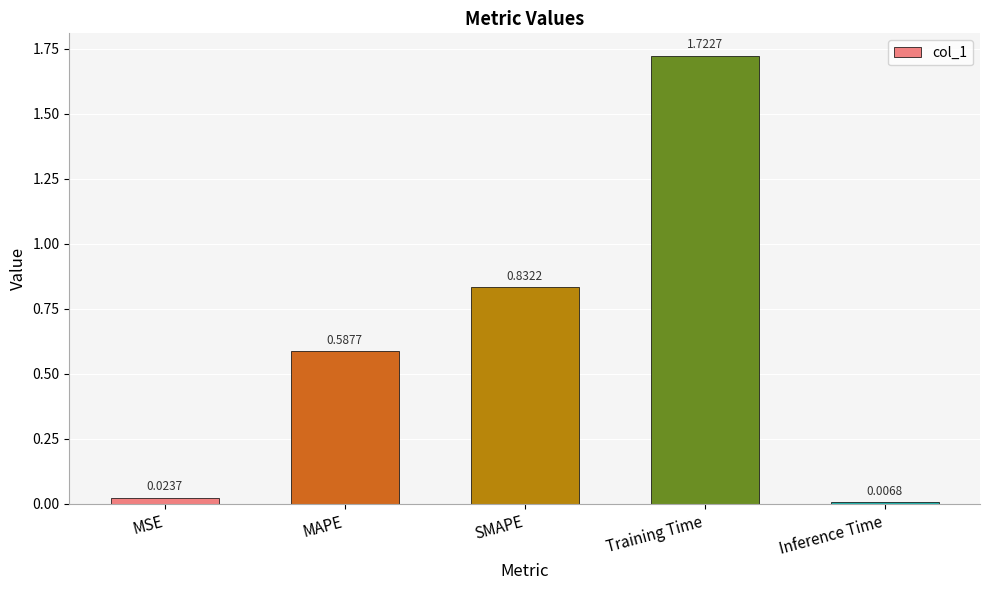

Between Training Time and Inference Time, which is larger?

Training Time